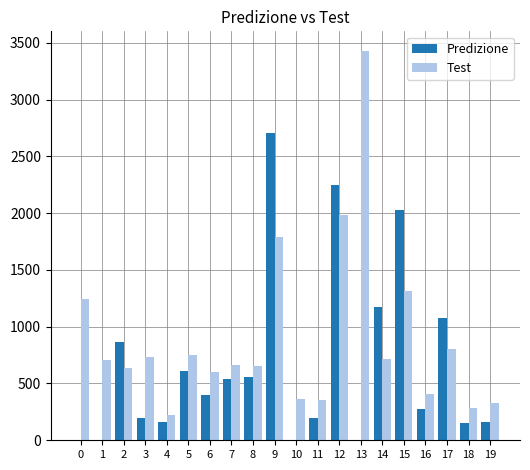

What is the greatest value displayed?

3429.1